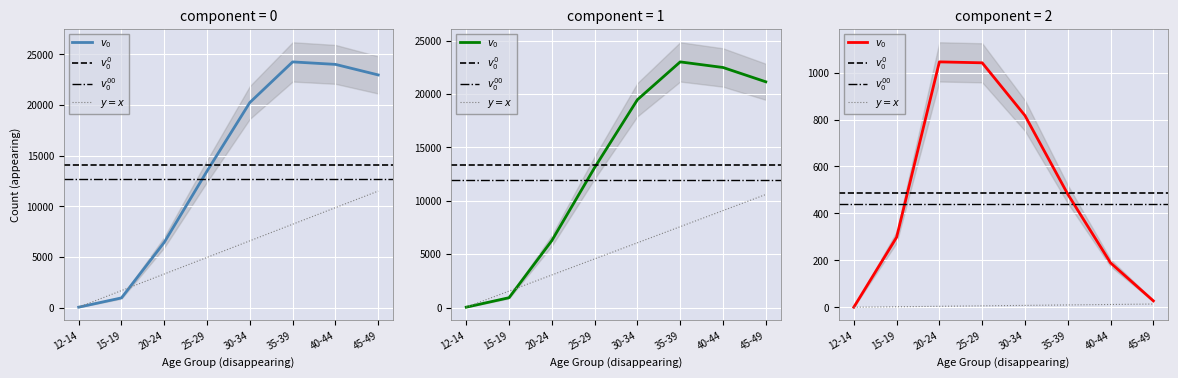

How many interior local peaks does the Nacidos Vivos Ultimo Año series have?

1